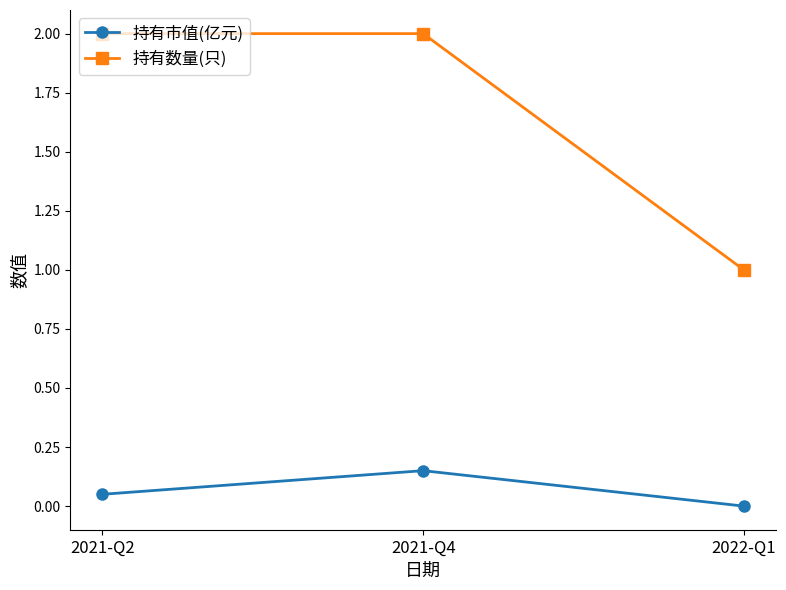

What is the average value of the 持有数量(只) series?

1.7